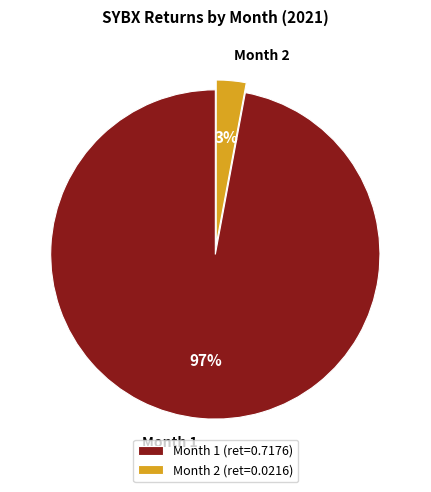

Which category has the biggest portion of the pie?

Month 1